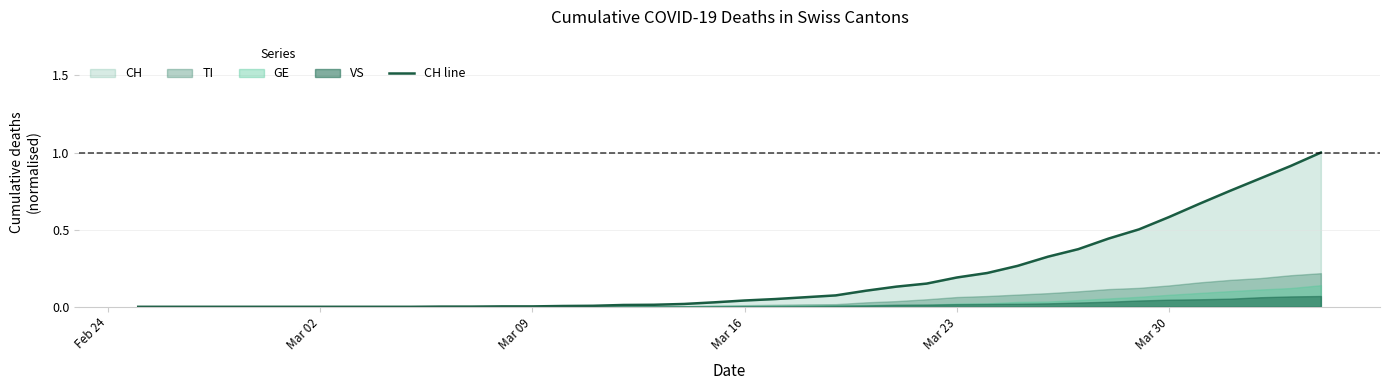

What is the value of the 30th point from the left?

0.3